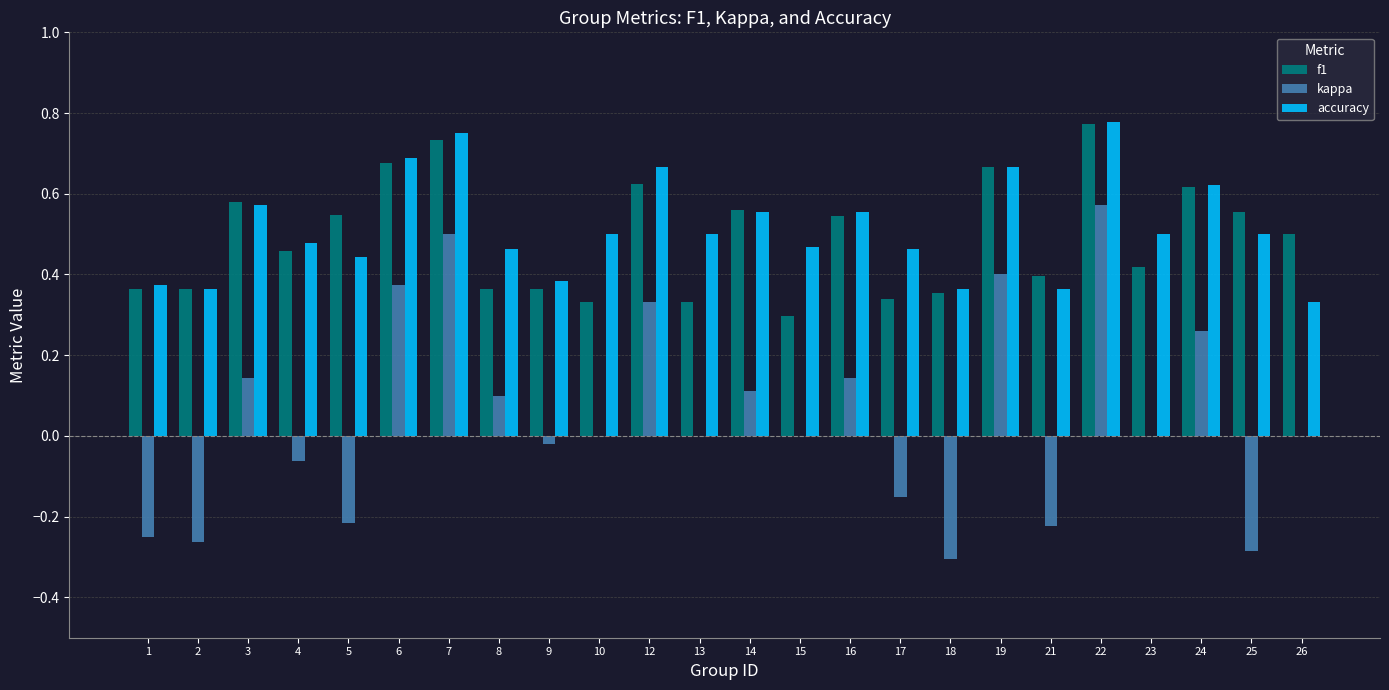

Which series changed the most between 4 and 24?

kappa